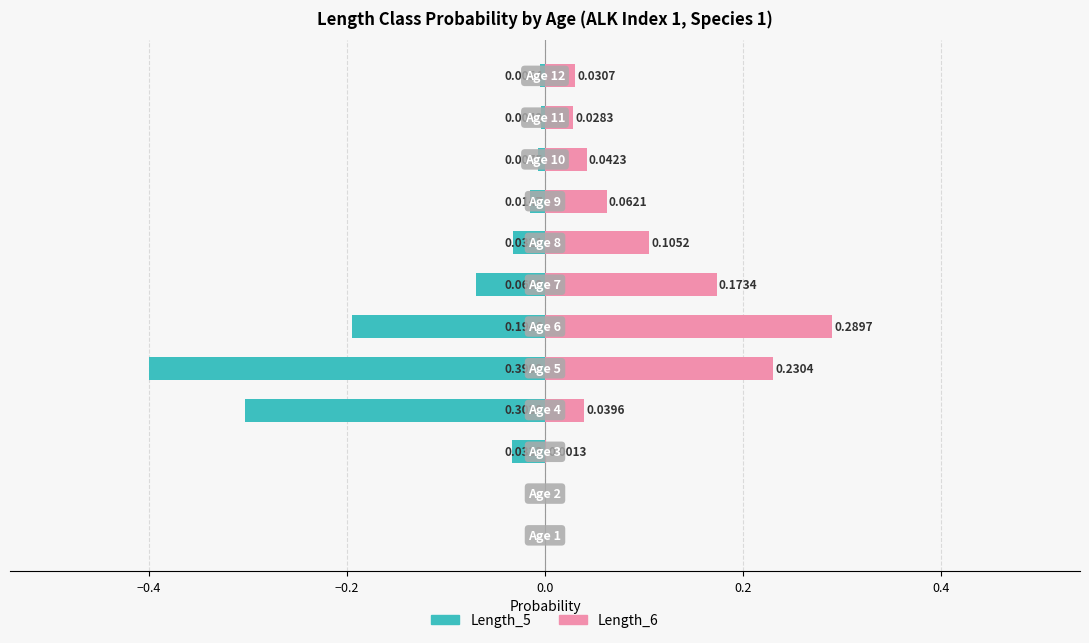

Which series has the largest range (max minus min)?

Length_5